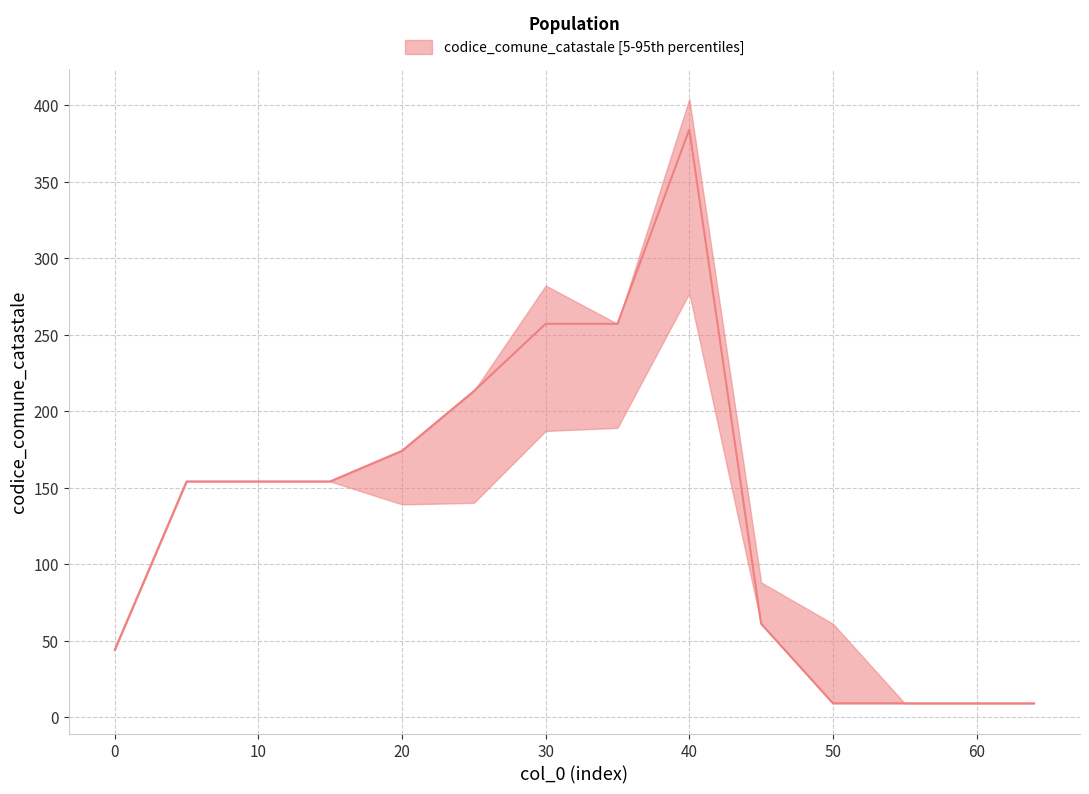

Is this an area chart (filled region under the line)?

No